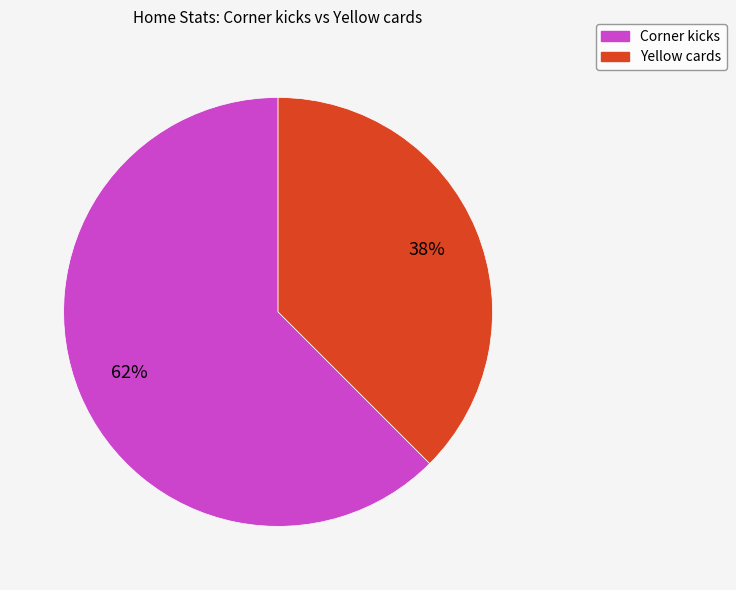

Which slice is the smallest?

Yellow cards